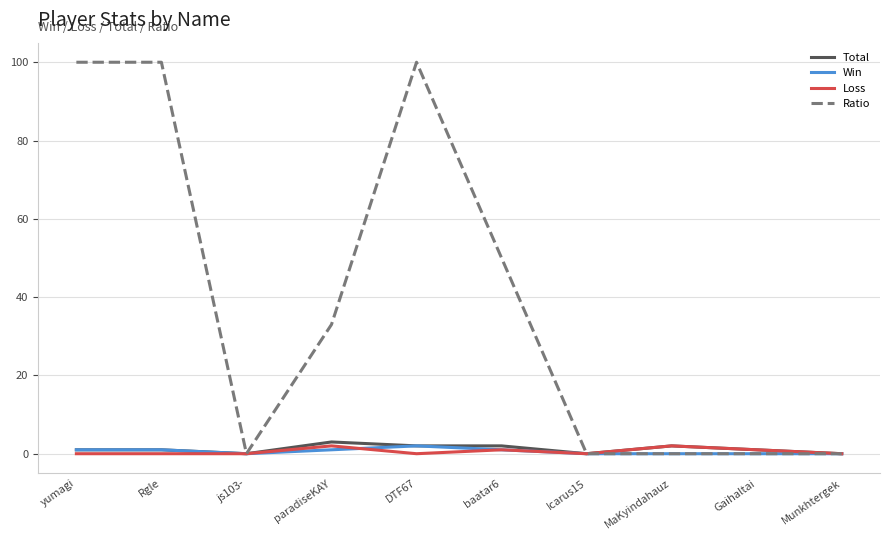

What is the approximate value of Ratio at Rgle?

100